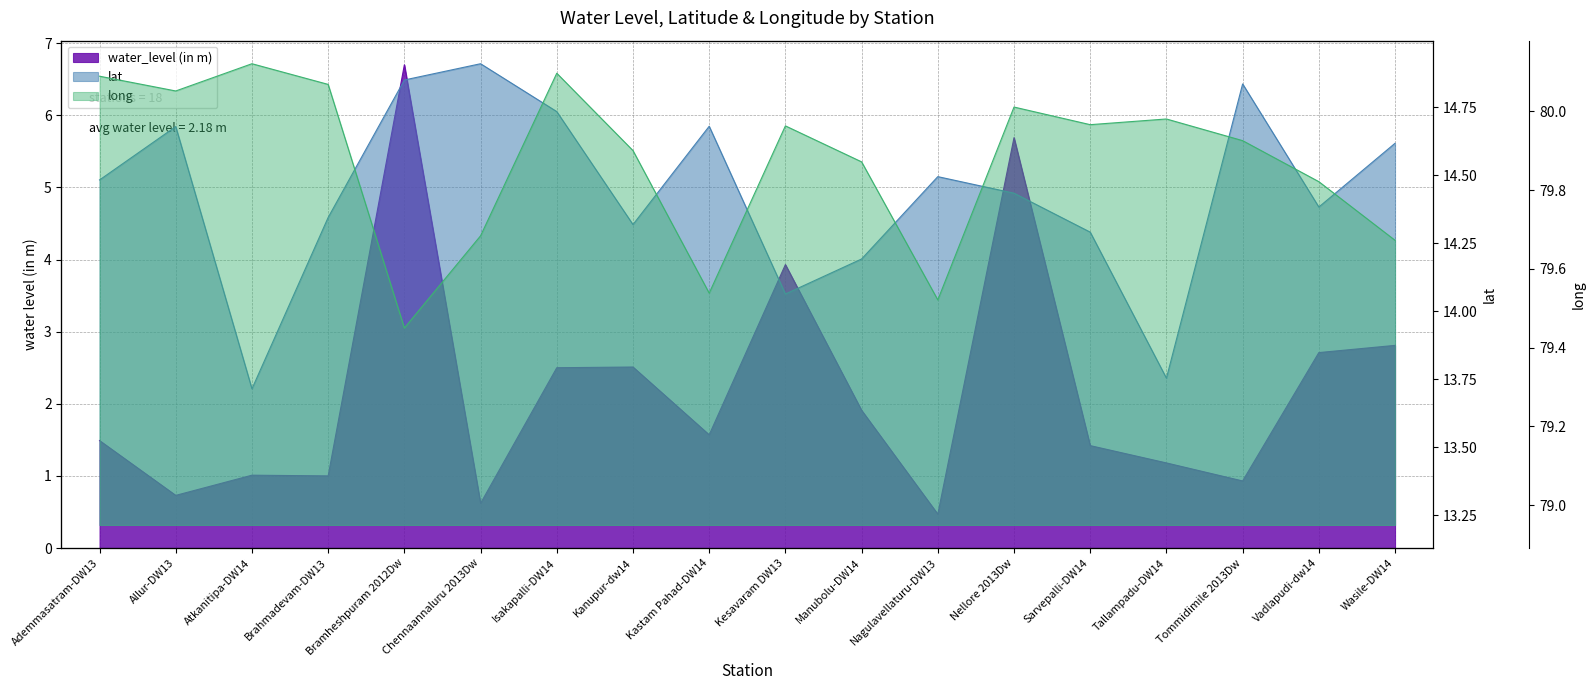

Reading left to right, what are all the values shown in this chart?

water_level (in m): Ademmasatram-DW13=1.5	Allur-DW13=0.7	Atkanitipa-DW14=1.0	Brahmadevam-DW13=1.0	Bramheshpuram 2012Dw=6.7	Chennaannaluru 2013Dw=0.6	Isakapalli-DW14=2.5	Kanupur-dw14=2.5	Kastam Pahad-DW14=1.6	Kesavaram DW13=3.9	Manubolu-DW14=1.9	Nagulavellaturu-DW13=0.5	Nellore 2013Dw=5.7	Sarvepalli-DW14=1.4	Tallampadu-DW14=1.2	Tommidimile 2013Dw=0.9	Vadlapudi-dw14=2.7	Wasile-DW14=2.8
lat: Ademmasatram-DW13=14.5	Allur-DW13=14.7	Atkanitipa-DW14=13.7	Brahmadevam-DW13=14.3	Bramheshpuram 2012Dw=14.8	Chennaannaluru 2013Dw=14.9	Isakapalli-DW14=14.7	Kanupur-dw14=14.3	Kastam Pahad-DW14=14.7	Kesavaram DW13=14.1	Manubolu-DW14=14.2	Nagulavellaturu-DW13=14.5	Nellore 2013Dw=14.4	Sarvepalli-DW14=14.3	Tallampadu-DW14=13.8	Tommidimile 2013Dw=14.8	Vadlapudi-dw14=14.4	Wasile-DW14=14.6
long: Ademmasatram-DW13=80.1	Allur-DW13=80.1	Atkanitipa-DW14=80.1	Brahmadevam-DW13=80.1	Bramheshpuram 2012Dw=79.5	Chennaannaluru 2013Dw=79.7	Isakapalli-DW14=80.1	Kanupur-dw14=79.9	Kastam Pahad-DW14=79.5	Kesavaram DW13=80.0	Manubolu-DW14=79.9	Nagulavellaturu-DW13=79.5	Nellore 2013Dw=80.0	Sarvepalli-DW14=80.0	Tallampadu-DW14=80.0	Tommidimile 2013Dw=79.9	Vadlapudi-dw14=79.8	Wasile-DW14=79.7